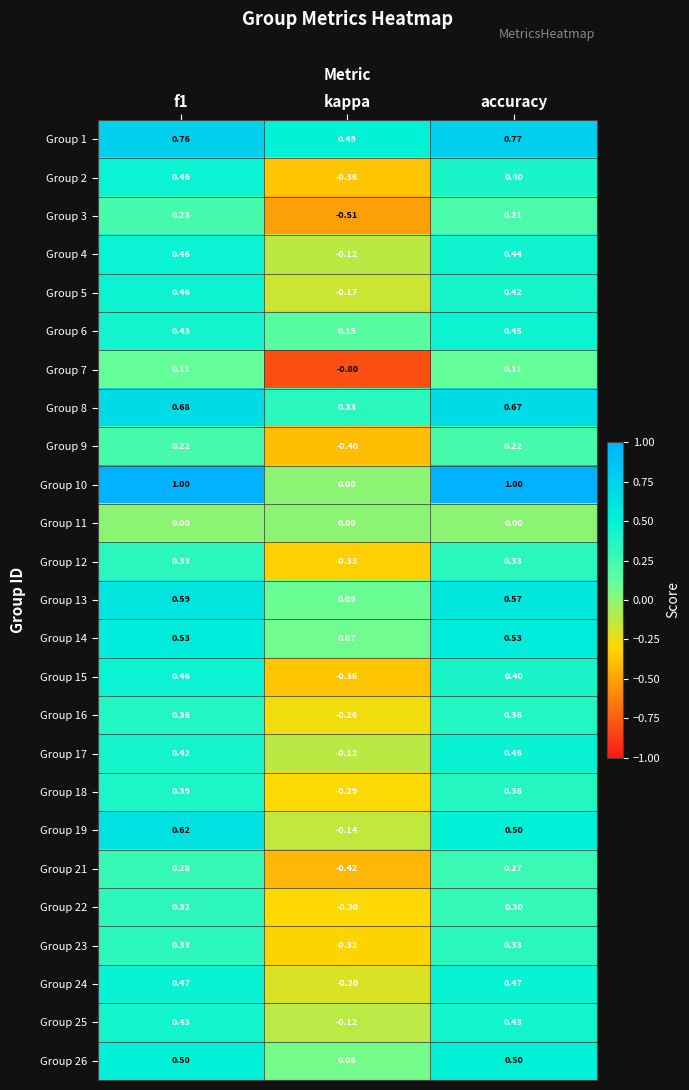

Is the value of Group 8 at f1 greater than the value of Group 1 at kappa?

Yes